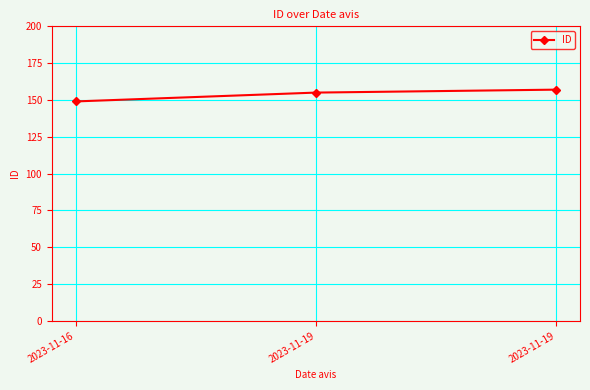

Count the number of data series in this chart.

1